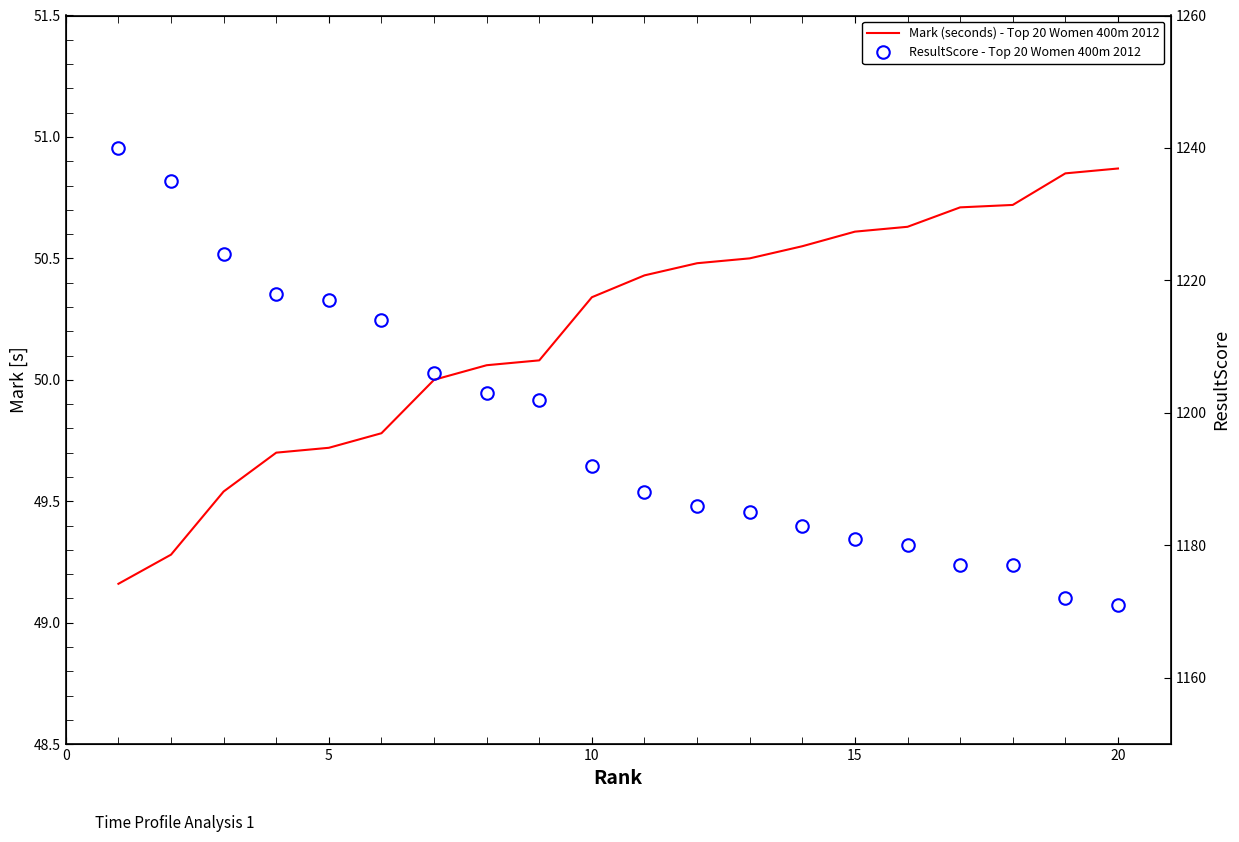

Reading right to left, what are all the values shown in this chart?

Mark (seconds) - Top 20 Women 400m 2012: 50.9	50.9	50.7	50.7	50.6	50.6	50.5	50.5	50.5	50.4	50.3	50.1	50.1	50.0	49.8	49.7	49.7	49.5	49.3	49.2
ResultScore - Top 20 Women 400m 2012: 1171.0	1172.0	1177.0	1177.0	1180.0	1181.0	1183.0	1185.0	1186.0	1188.0	1192.0	1202.0	1203.0	1206.0	1214.0	1217.0	1218.0	1224.0	1235.0	1240.0